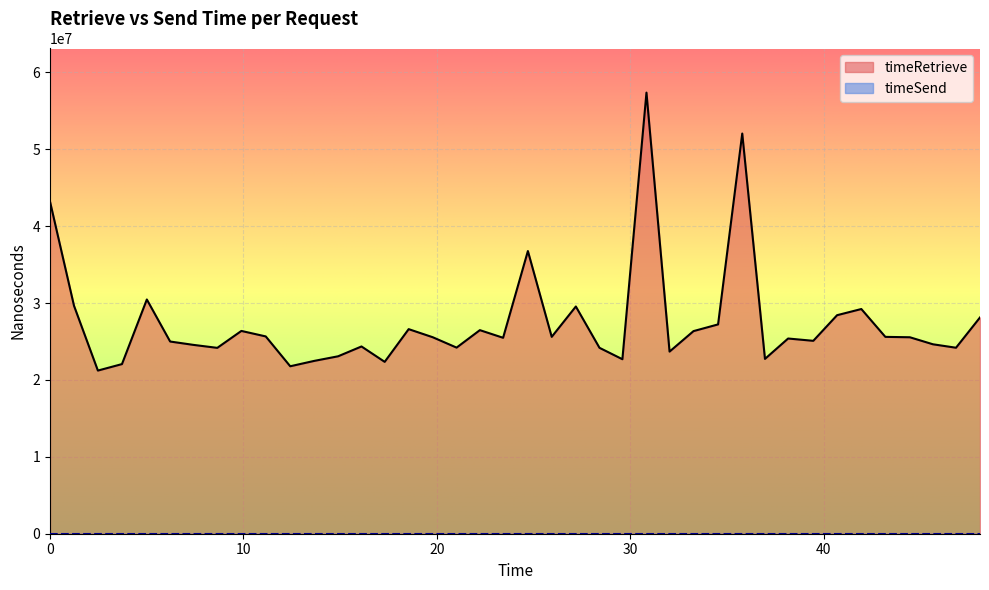

What is the maximum value shown in the chart?

57365501